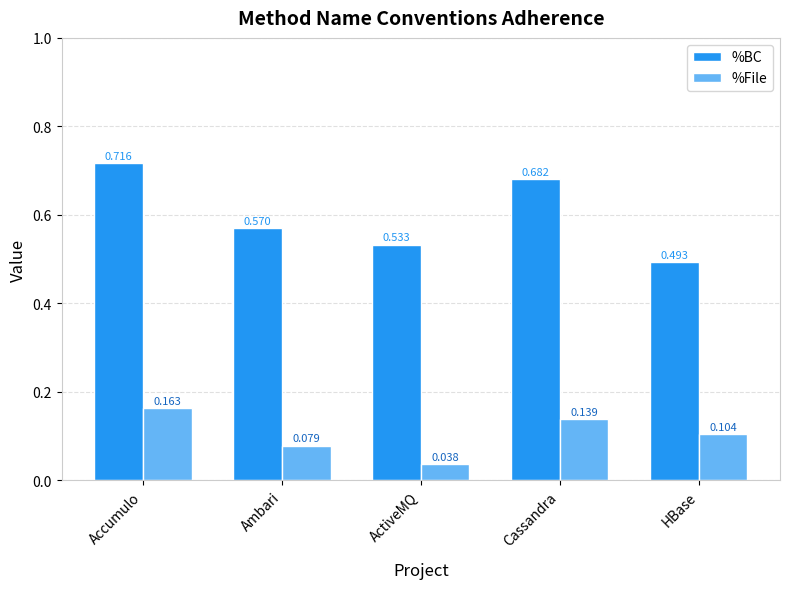

Where is %File nearest to the value 0?

ActiveMQ